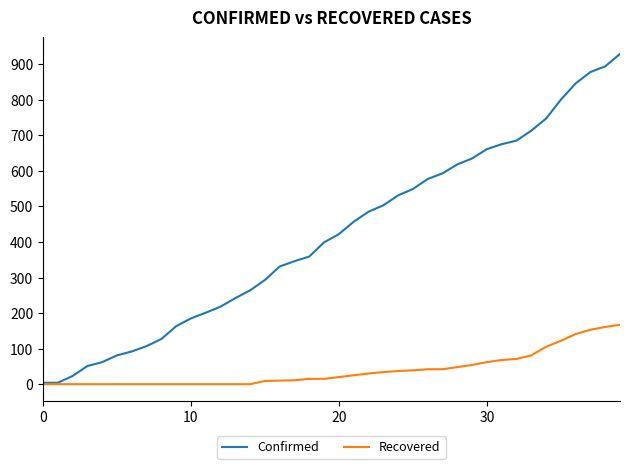

What are all the series names shown in the legend?

Confirmed, Recovered